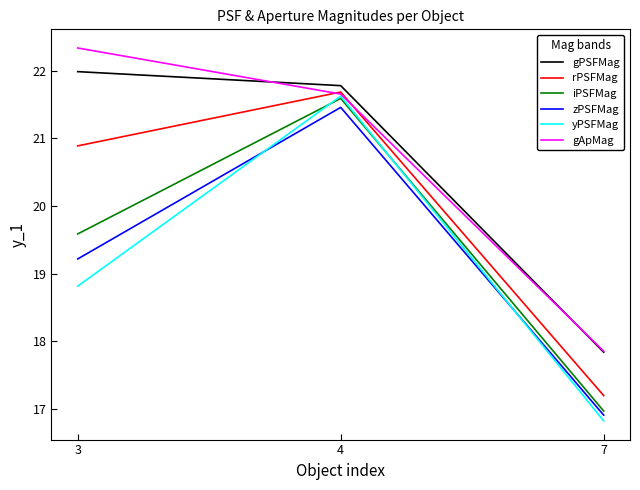

How many yPSFMag values are between 16 and 21?

2